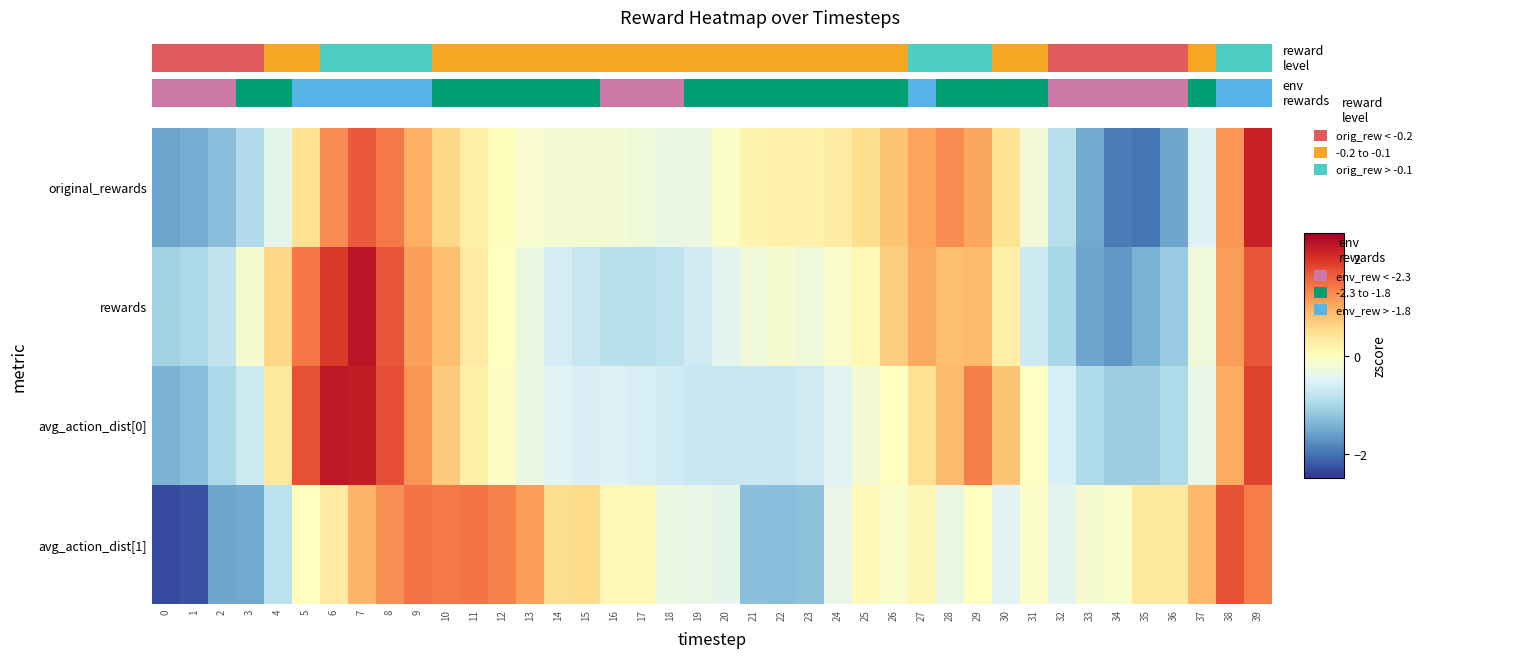

At 37, list the series in order from largest to smallest.

avg_action_dist[1], rewards, avg_action_dist[0], original_rewards